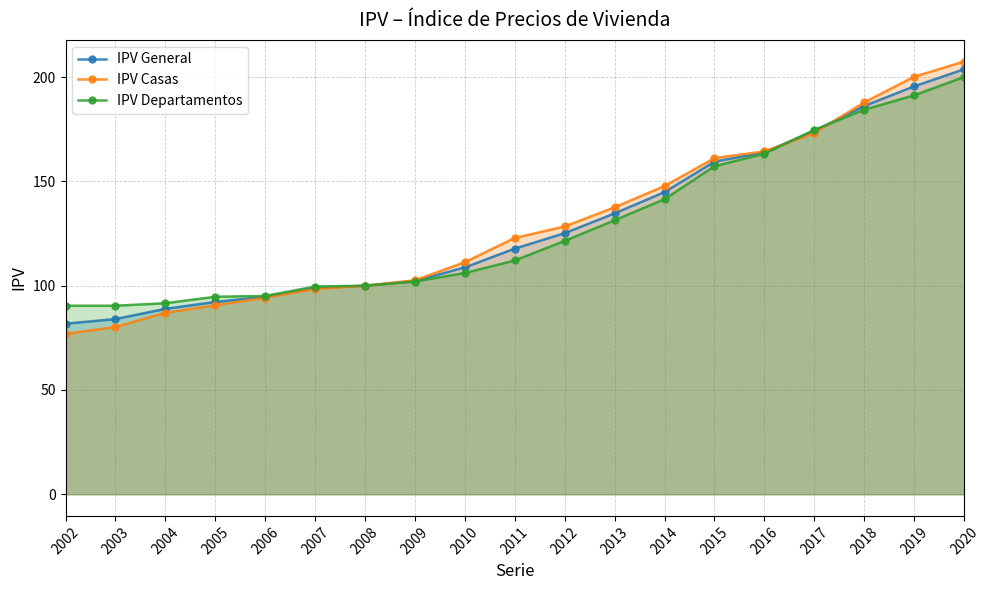

How many lines are shown in the chart?

3